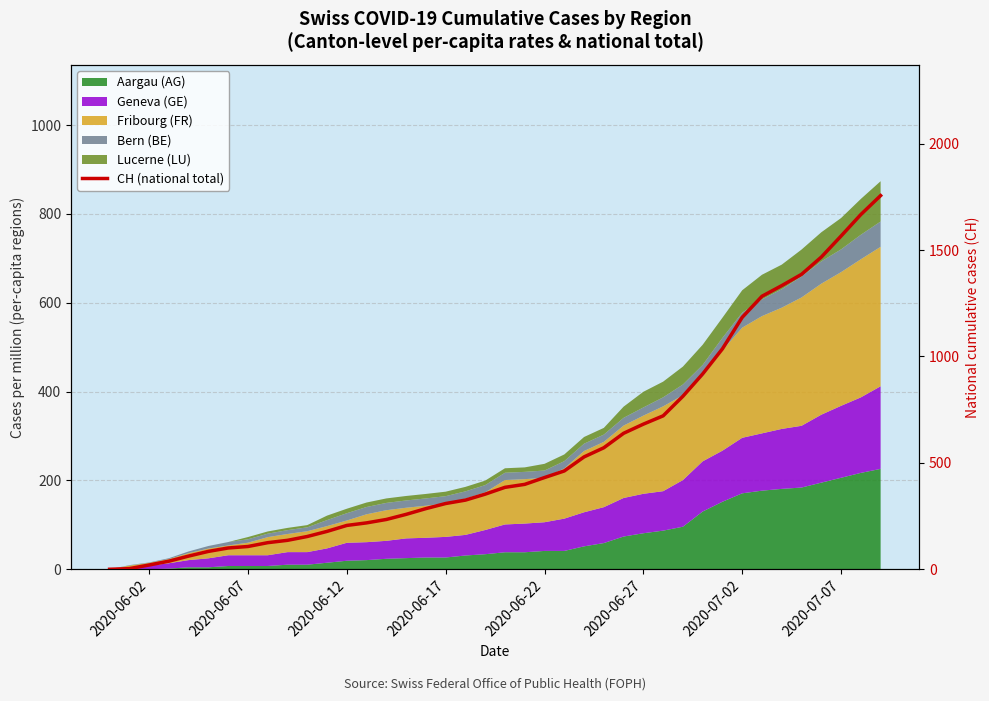

How many data points are less than 385?

20